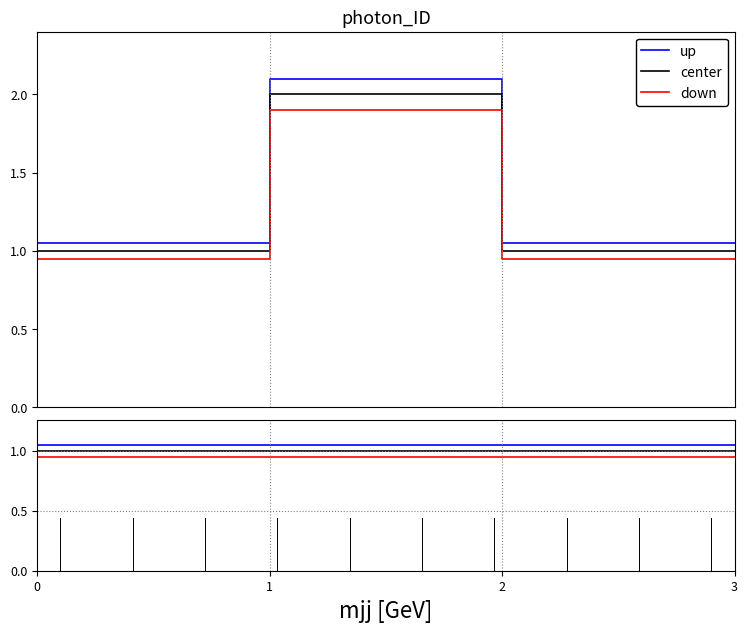

Does the chart display data point markers on the line(s)?

No